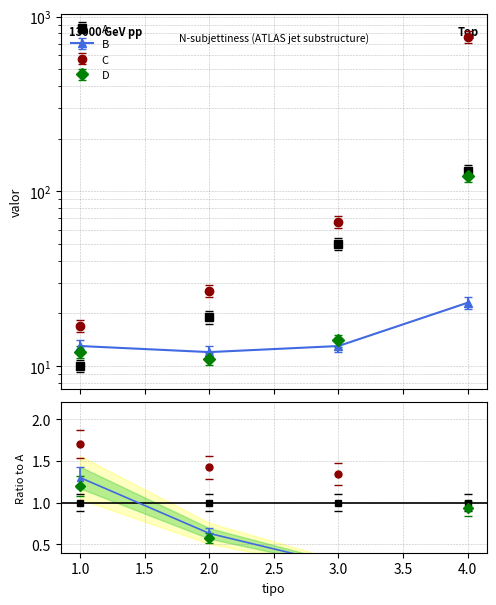

What is the value of the A point at the 4th from the left?

141.5